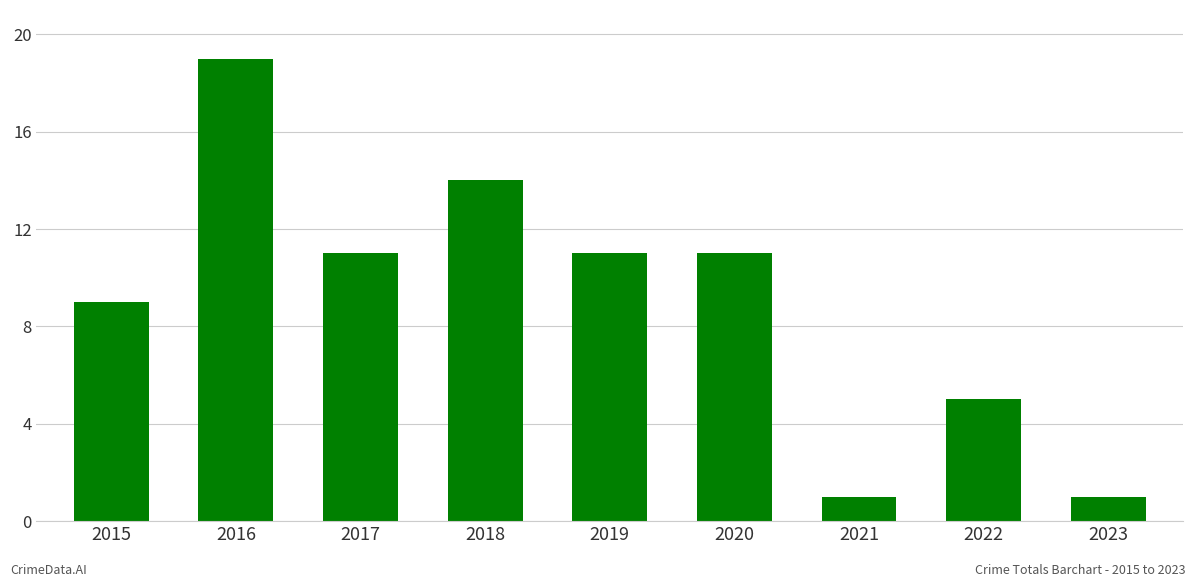

The chart shows a value of 19 at 2016. True or false?

True